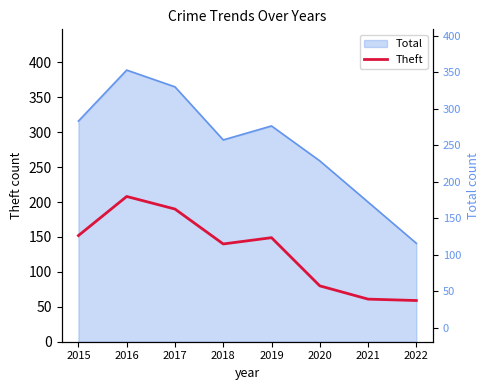

What is the value of the 7th point from the left?

61